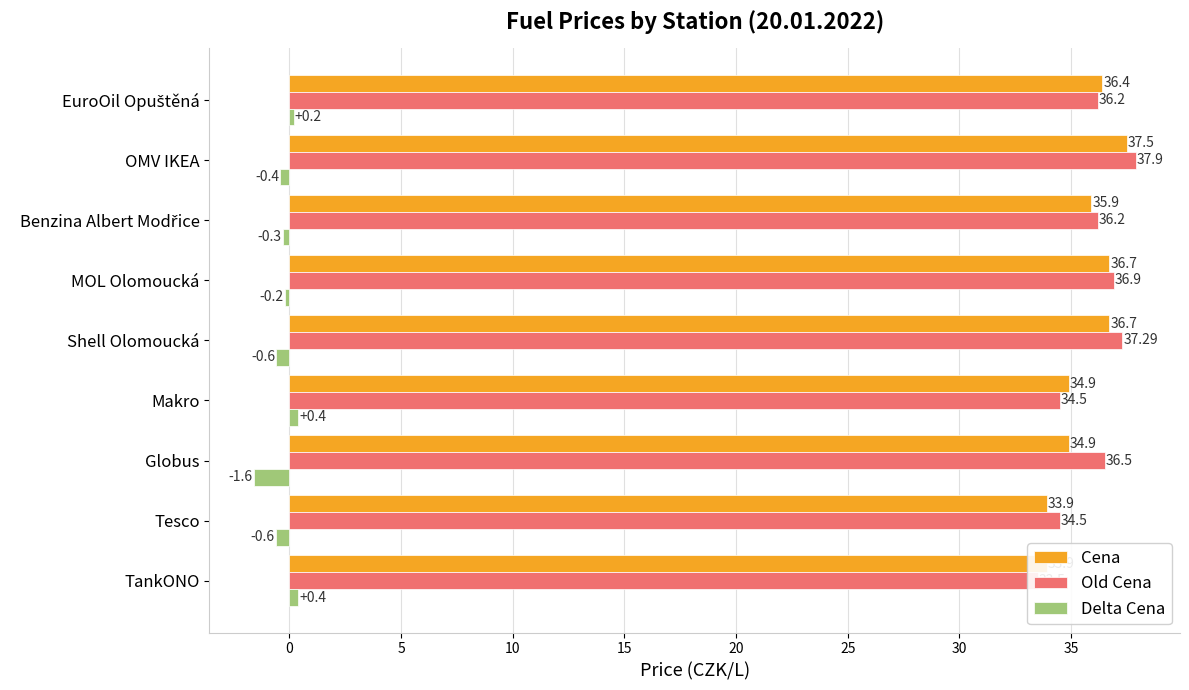

What is the maximum value shown in the chart?

37.9